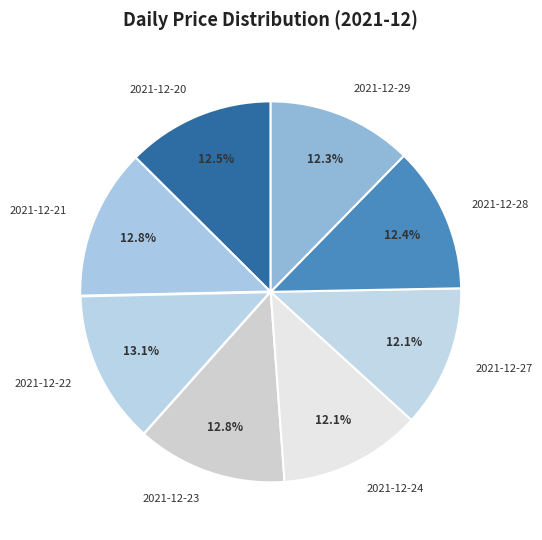

Does 2021-12-28 account for over 50% of the chart?

No